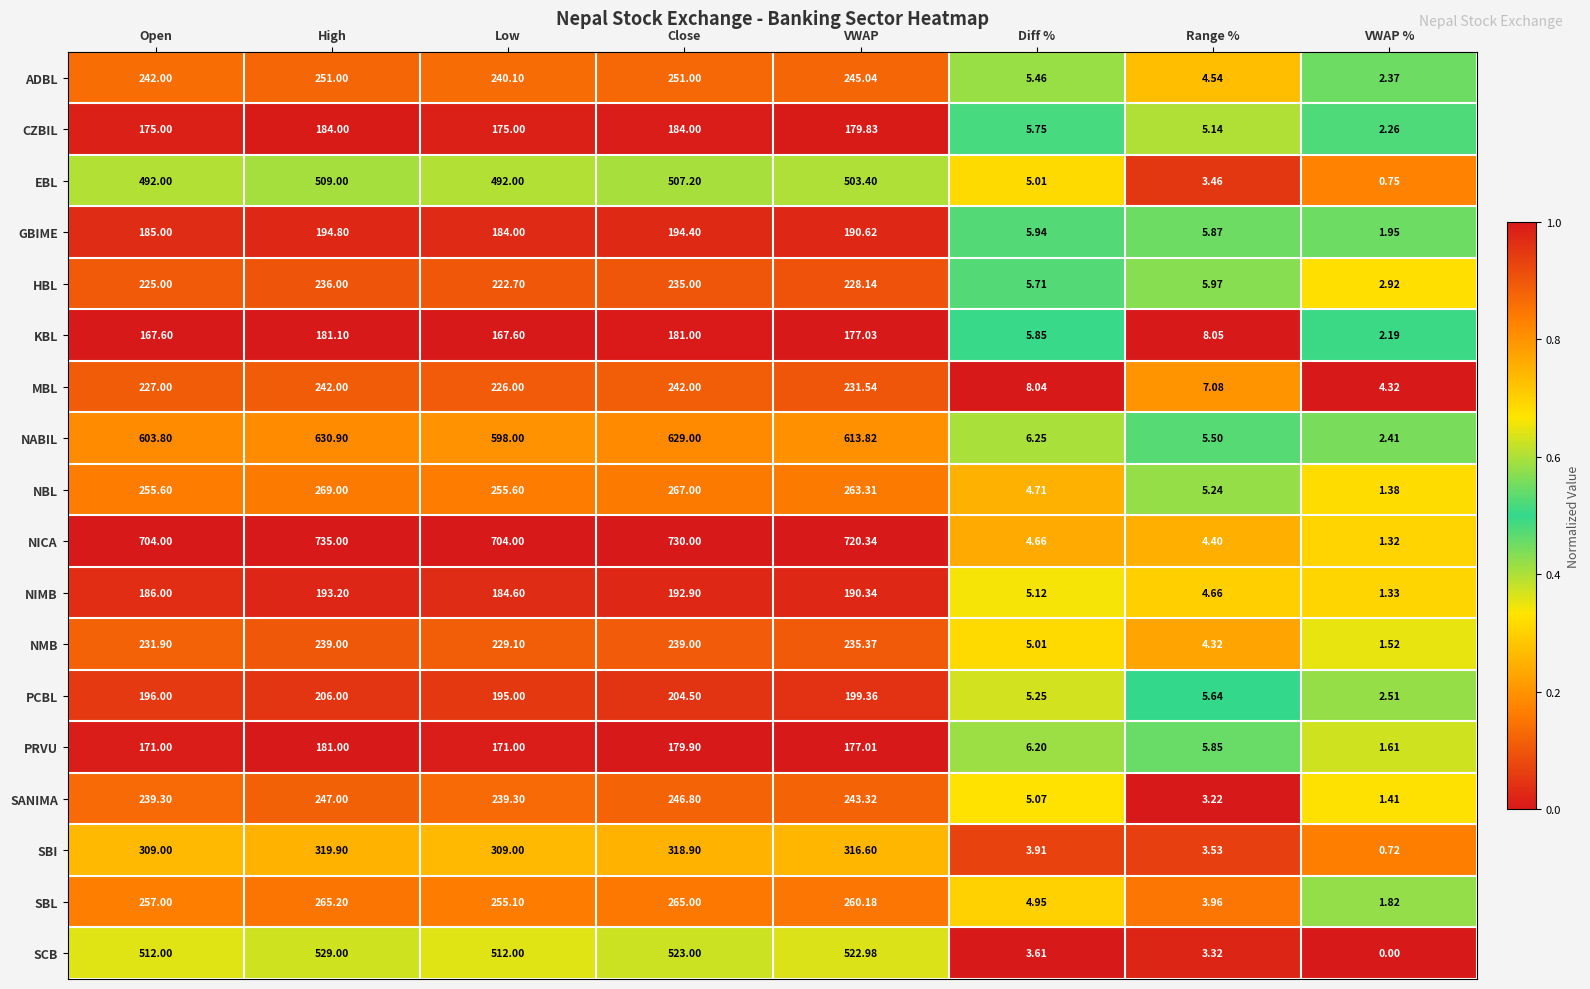

How many data points in NABIL are less than 603?

4